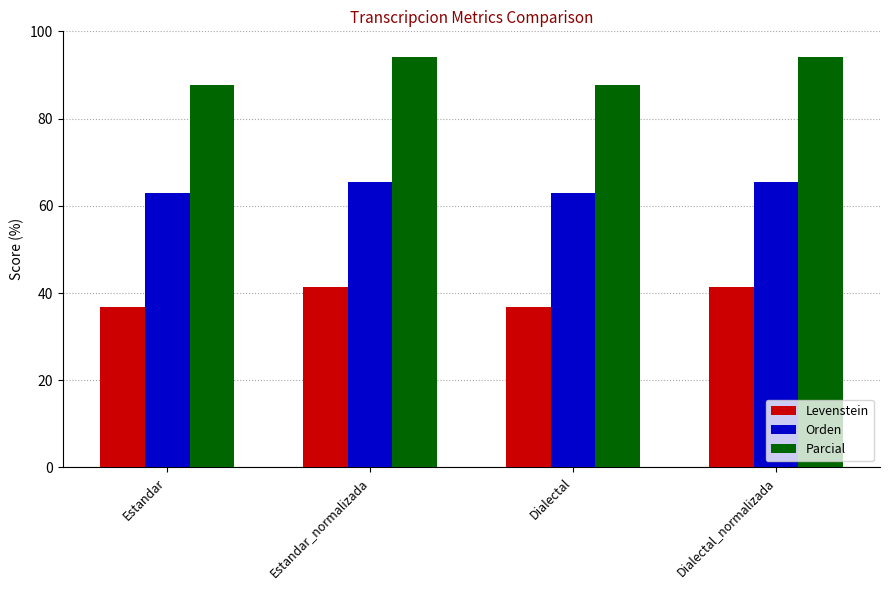

What is the sum of the Levenstein values at Dialectal_normalizada and Estandar?

78.2